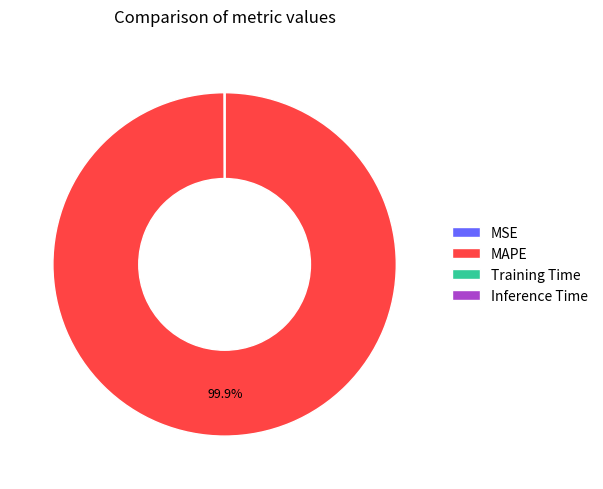

Does any single category account for the majority?

Yes